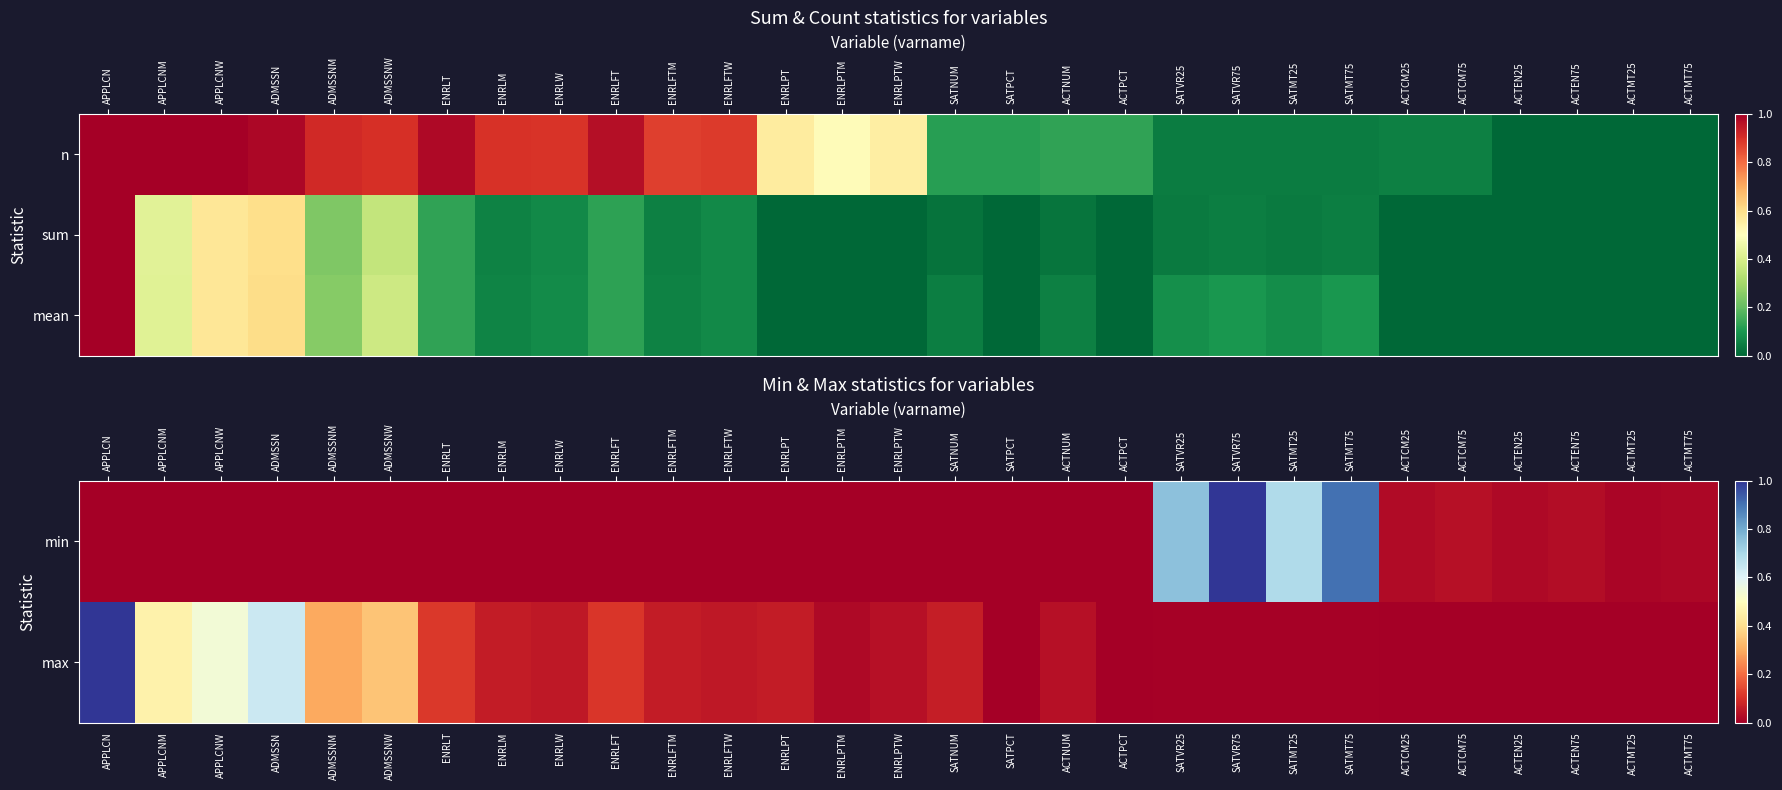

Which label corresponds to the smallest value in the chart?

APPLCN